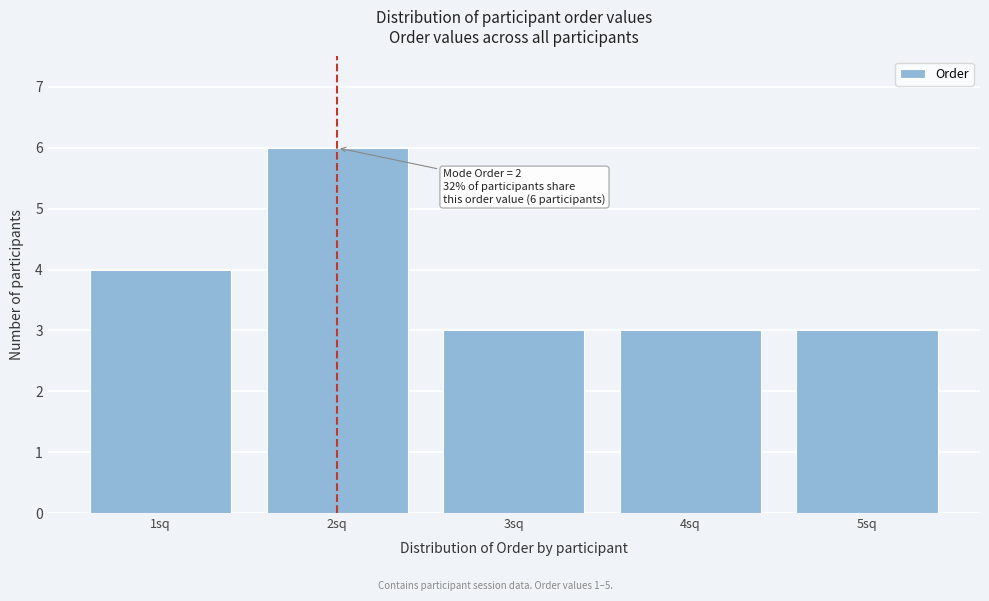

Reading left to right, list all the values displayed in this chart.

1sq=4	2sq=6	3sq=3	4sq=3	5sq=3